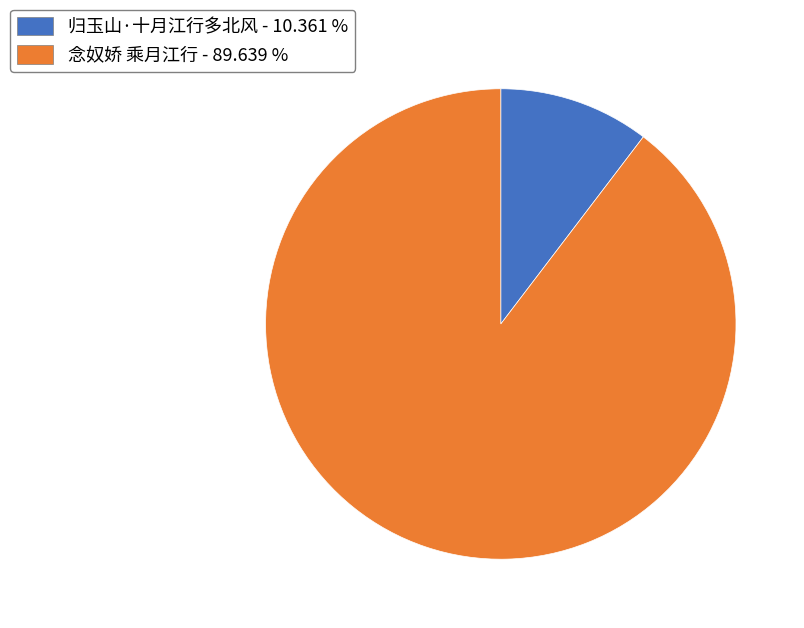

Which slice is the smallest?

归玉山·十月江行多北风